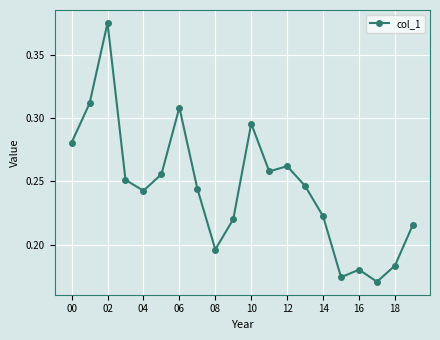

True or false: the data has more than 1 interior local peaks.

True